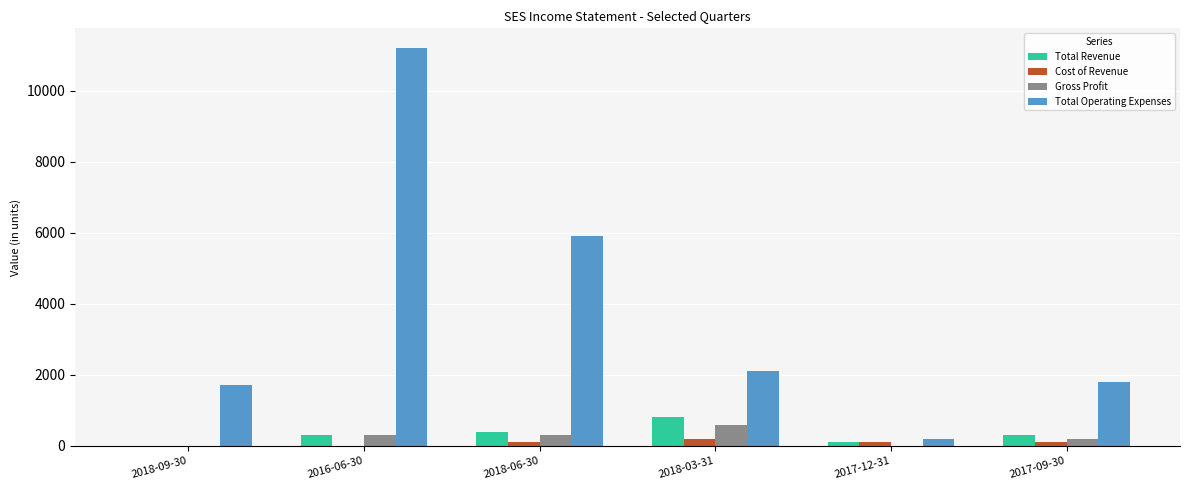

Reading right to left, what are all the values shown in this chart?

Total Revenue: 300	100	800	400	300	0
Cost of Revenue: 100	100	200	100	0	0
Gross Profit: 200	0	600	300	300	0
Total Operating Expenses: 1800	200	2100	5900	11200	1700